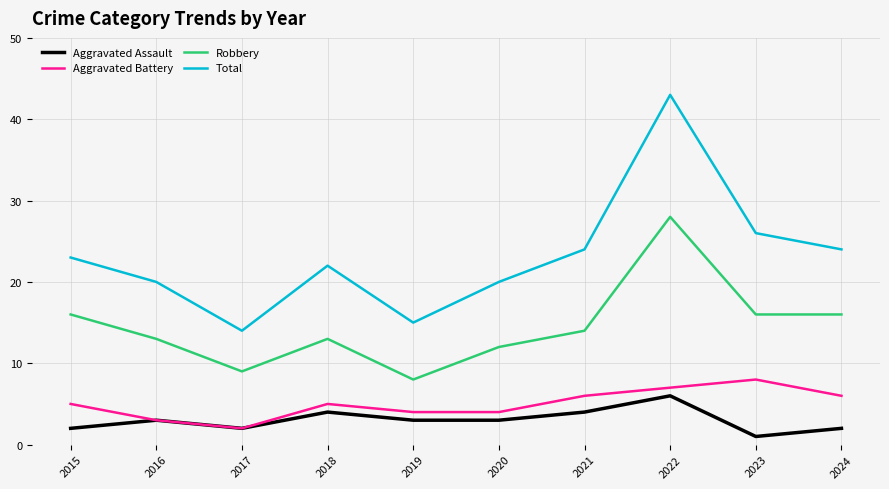

Rank the series by their maximum value, from lowest to highest.

Aggravated Assault, Aggravated Battery, Robbery, Total